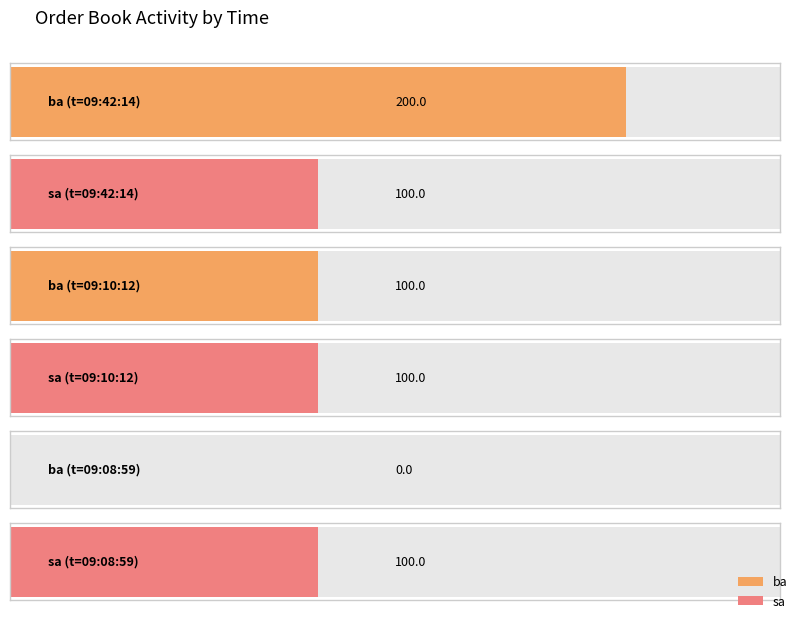

Which series changed the most between 09:10:12 and 09:08:59?

ba